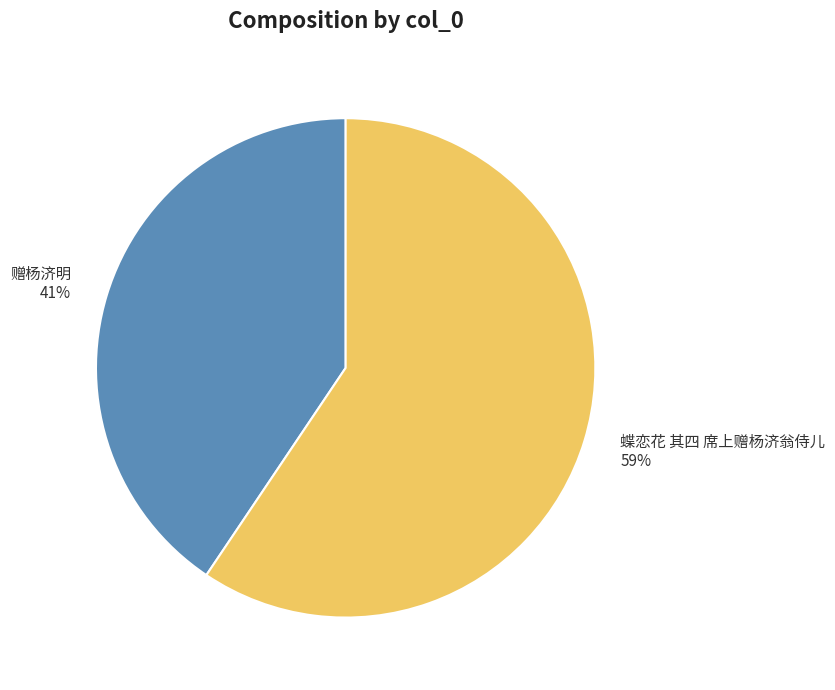

Does 蝶恋花 其四 席上赠杨济翁侍儿 account for over 50% of the chart?

Yes